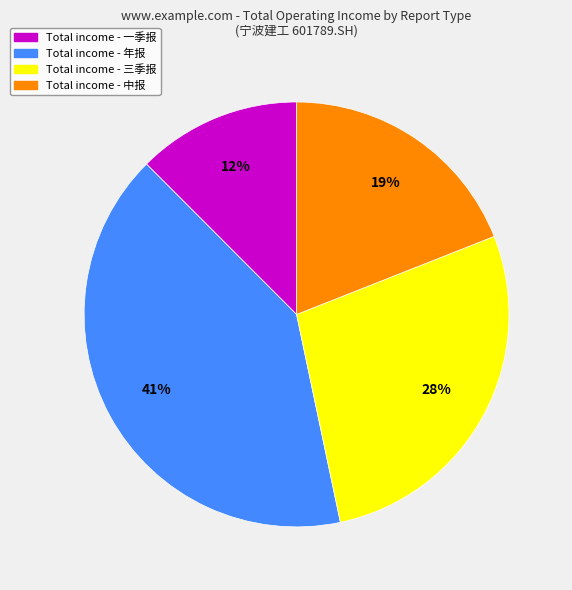

Is there any slice that represents more than half of the pie?

No